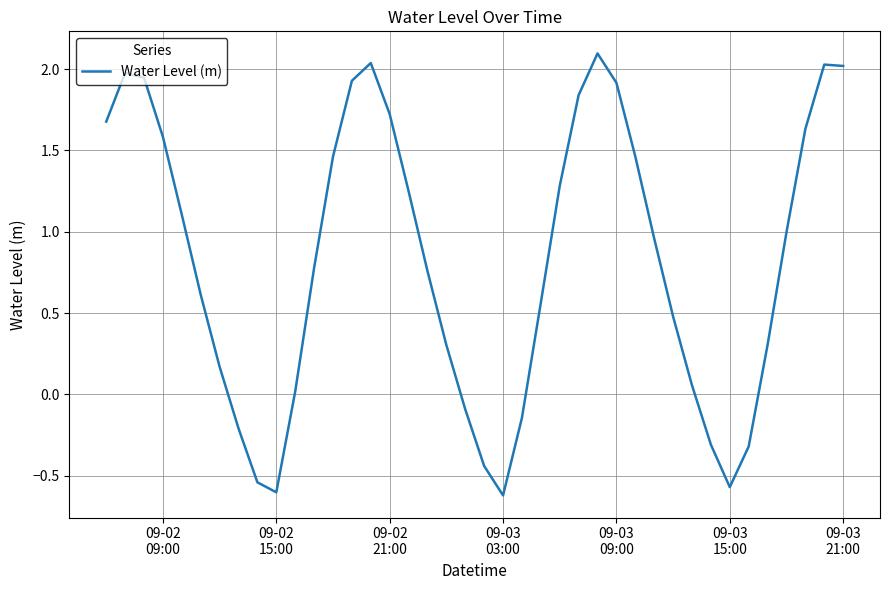

What is the smallest value displayed?

-0.6